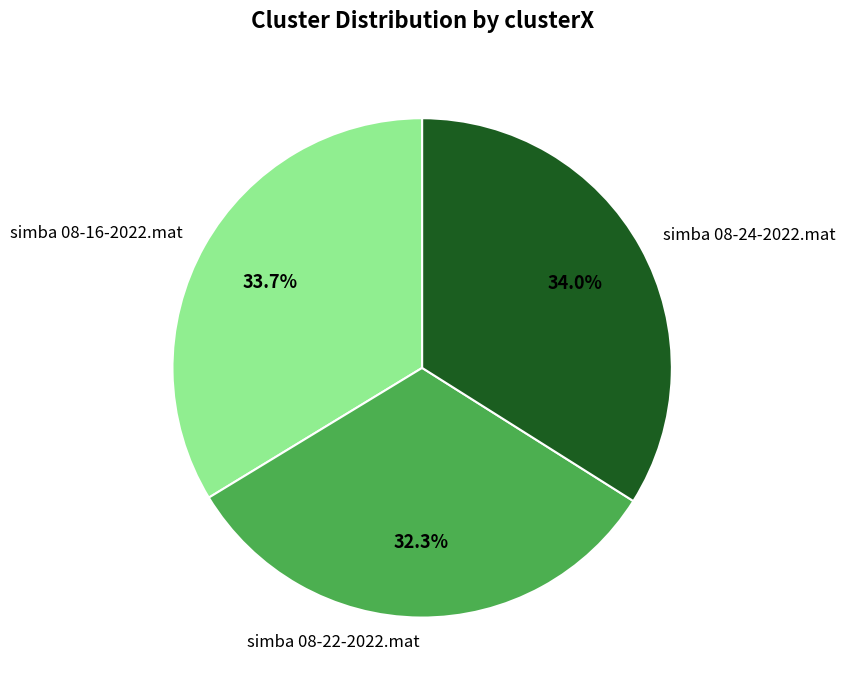

Which slice is the smallest?

simba 08-22-2022.mat